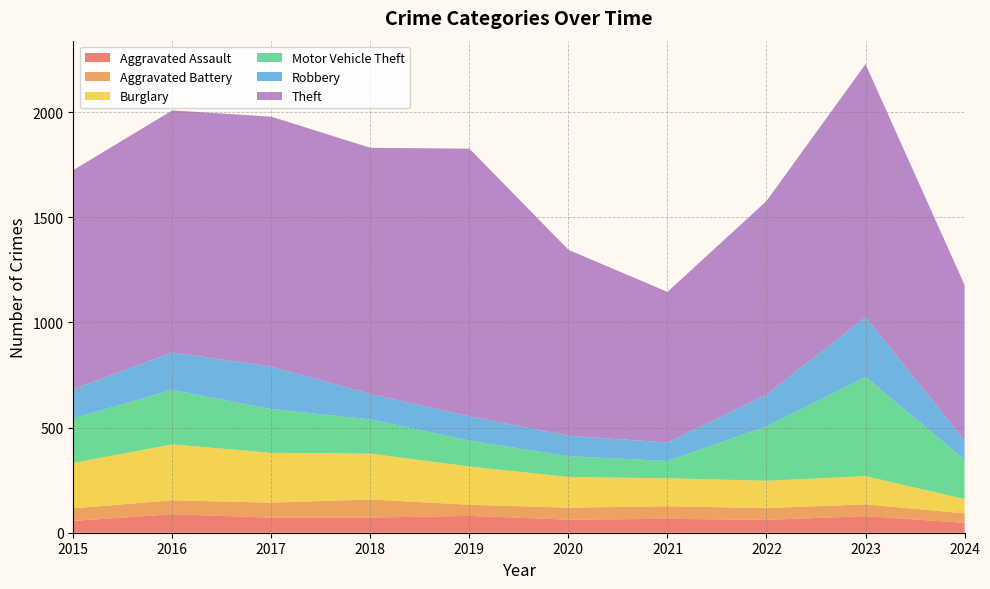

What is the greatest value displayed?

1272